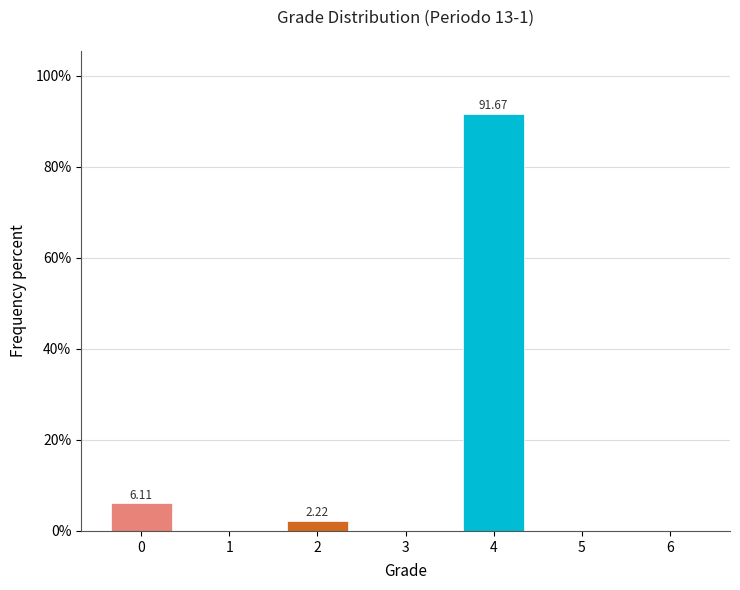

What is the change in value from 0 to 1?

-6.1